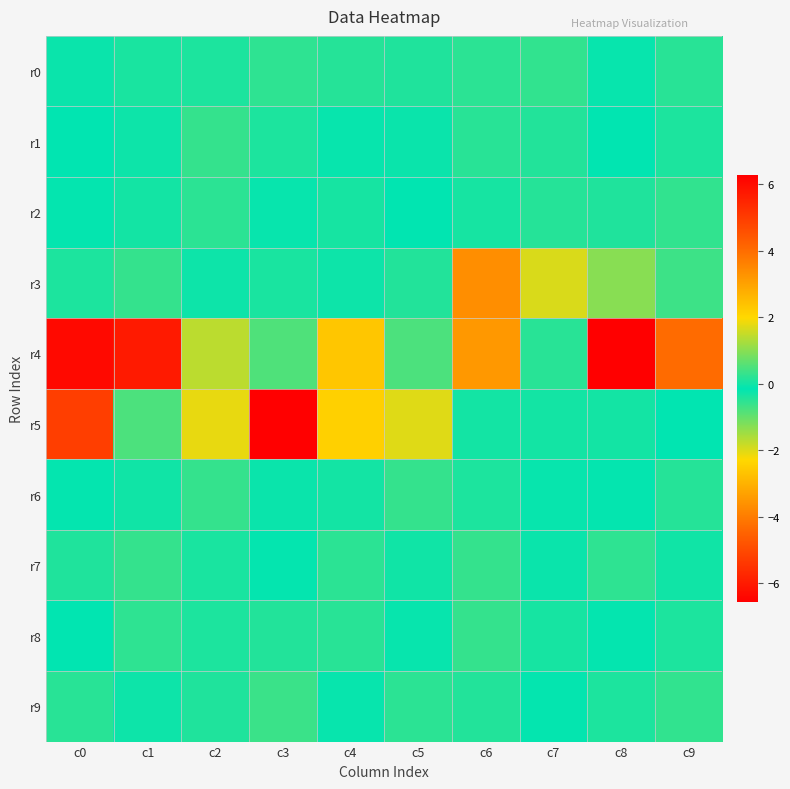

What is the spread (max minus min) of values at c4?

2.4